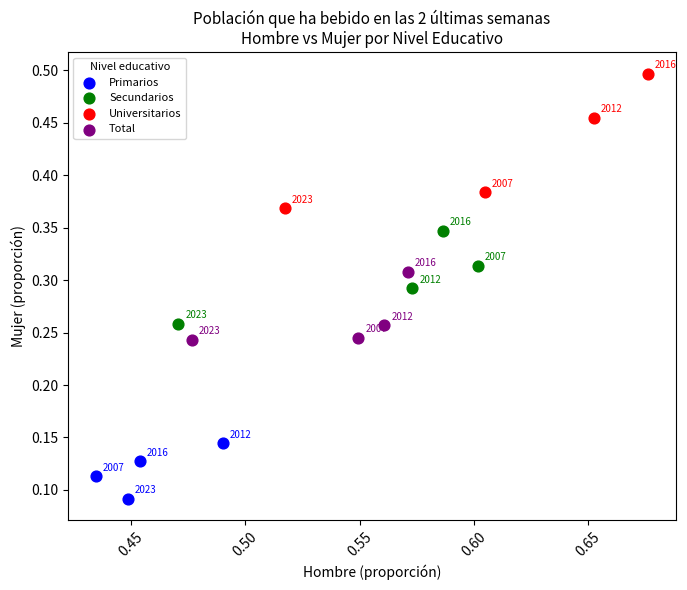

Which series reaches the maximum Y coordinate?

Universitarios